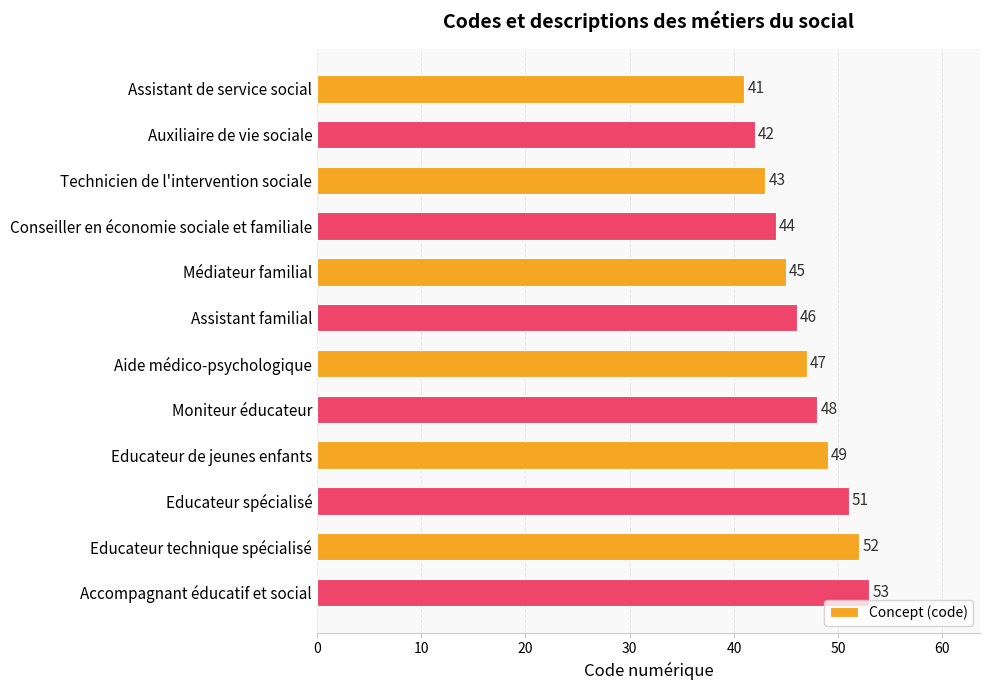

Approximately how many times larger is the value at Educateur spécialisé compared to Aide médico-psychologique?

1.1